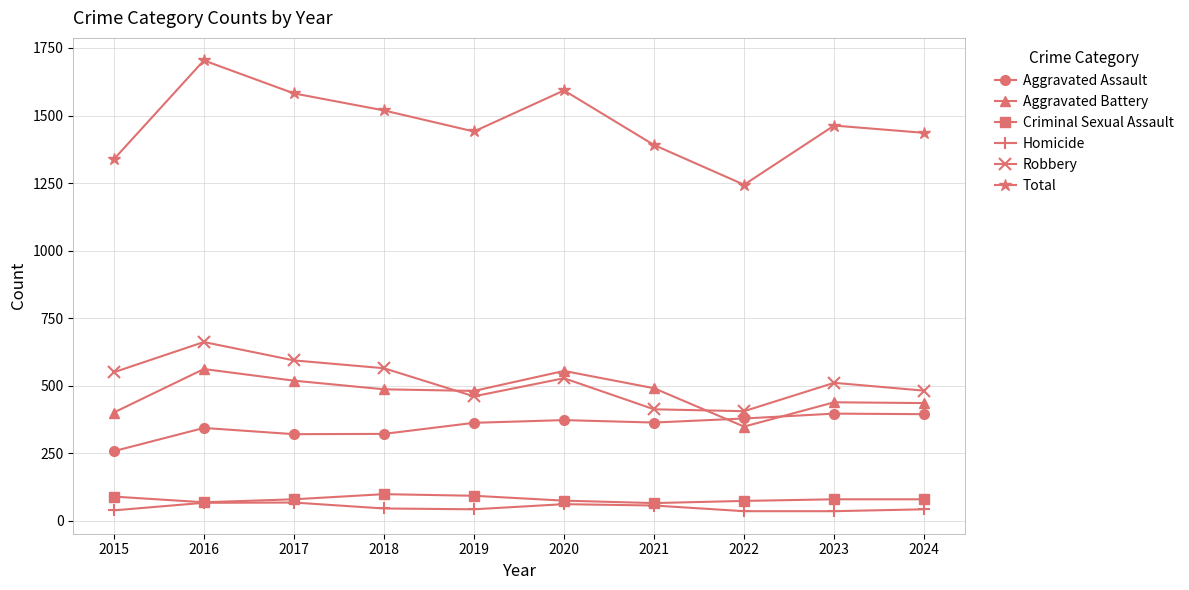

What is the spread (max minus min) of values at 2023?

1427